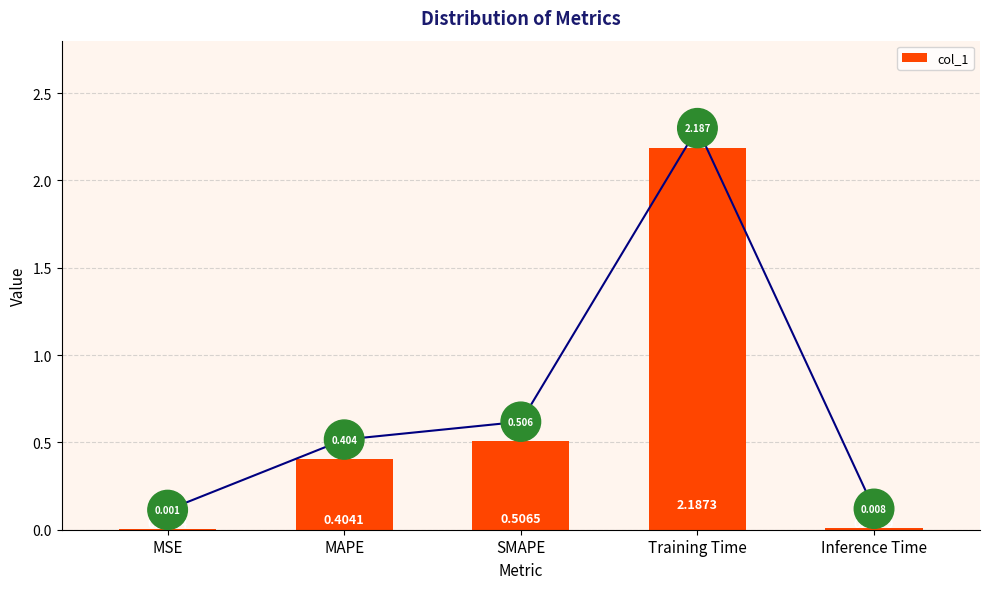

What is the difference between the values at Inference Time and MAPE?

0.4